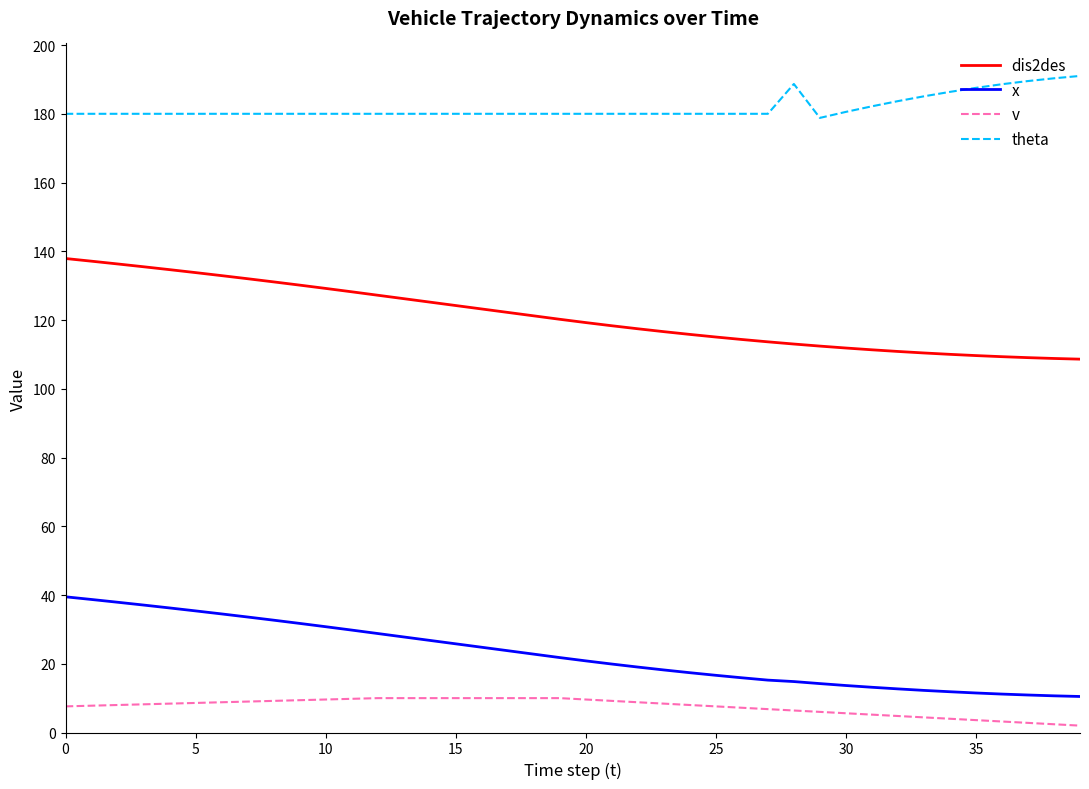

List the series in order of their peak value, lowest first.

v, x, dis2des, theta